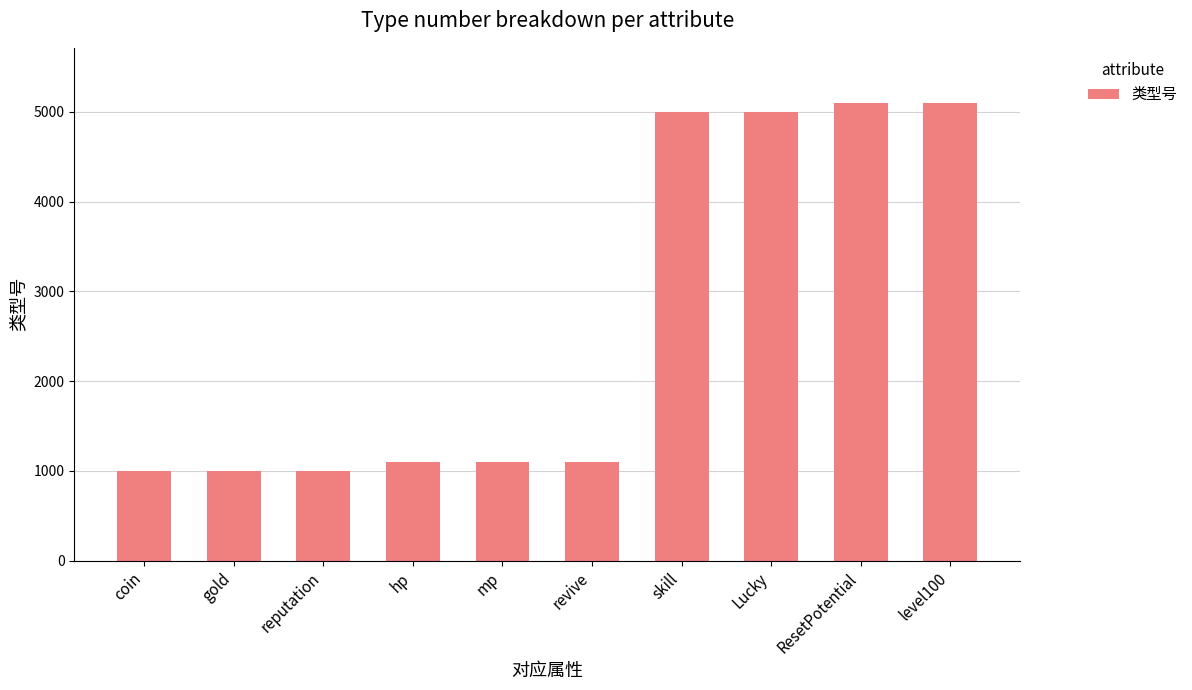

What is the difference between the second highest and minimum values?

4101